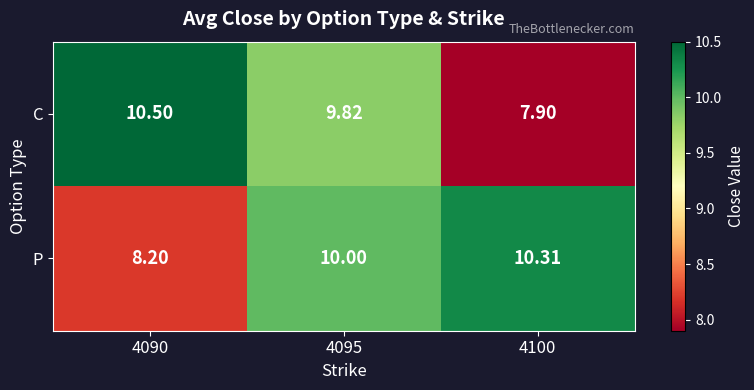

Rank the series by their maximum value, from highest to lowest.

C, P